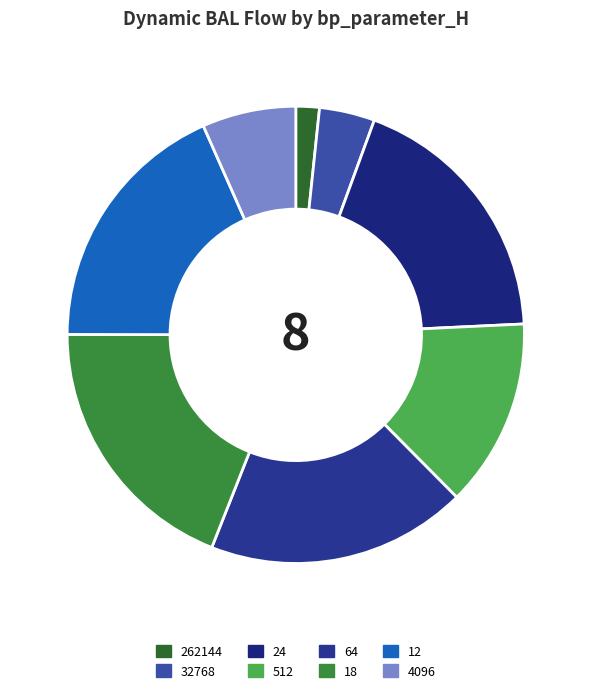

Is 18 the majority of the pie?

No